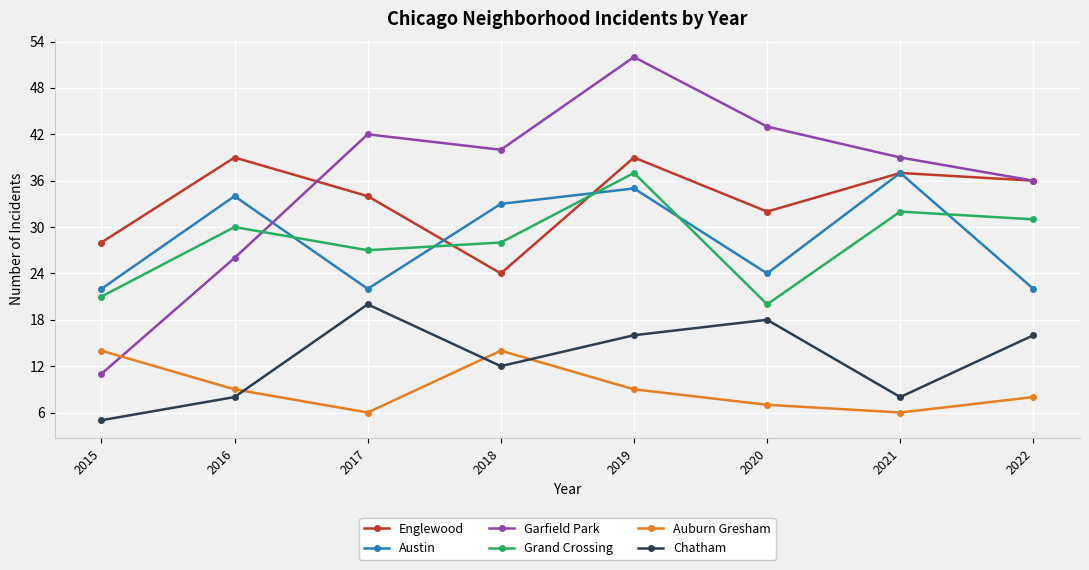

Rank the series at 2019 from highest to lowest value.

Garfield Park, Englewood, Grand Crossing, Austin, Chatham, Auburn Gresham